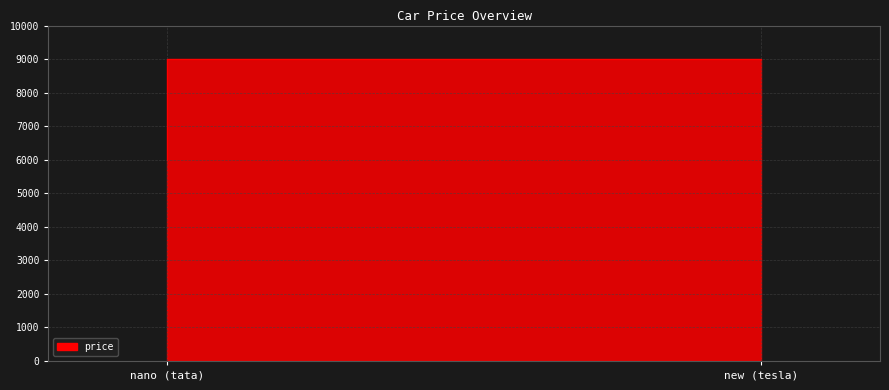

How many data points are less than 8999?

1